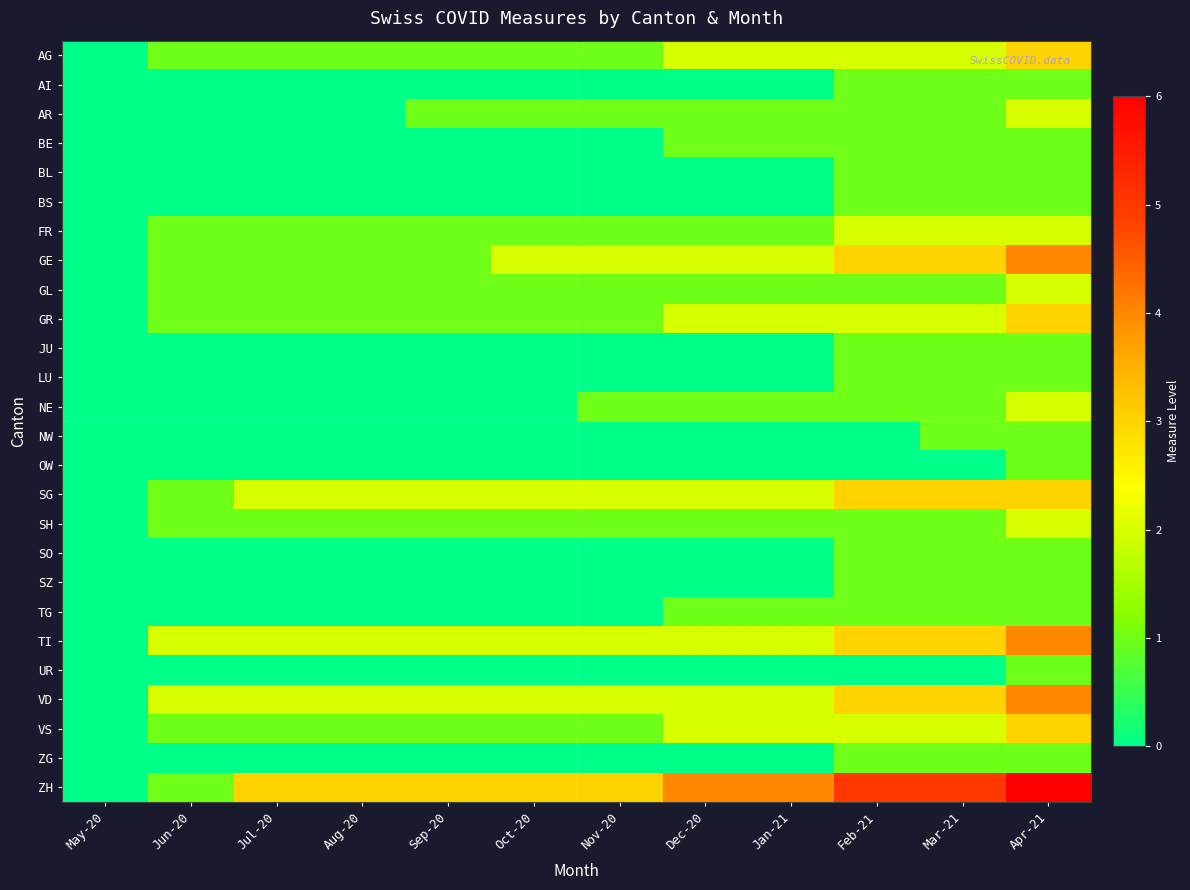

Which series has the widest spread of values?

ZH